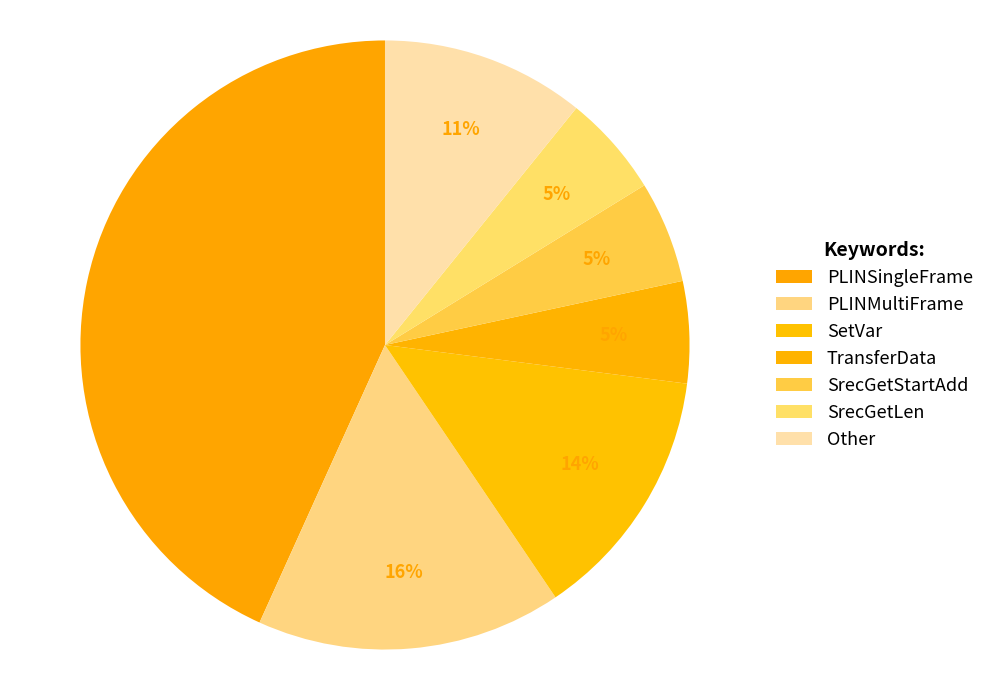

Is there a majority slice in this chart?

No